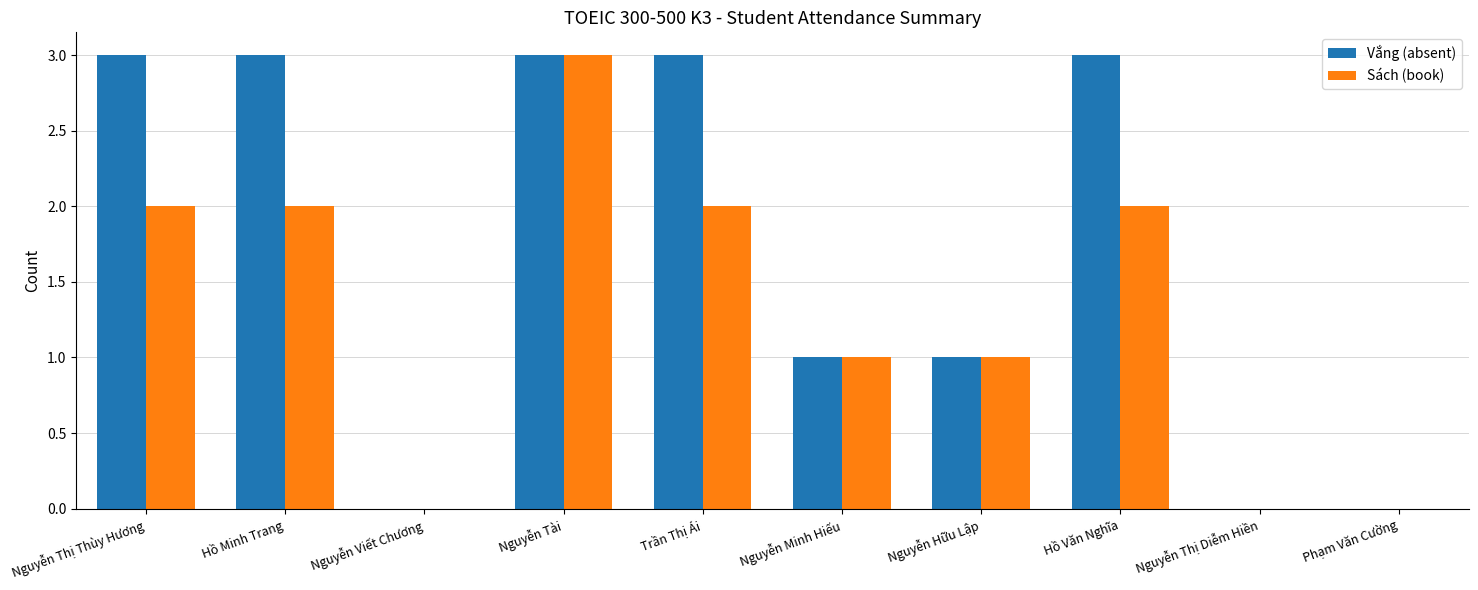

True or false: Sách (book) has a value of 1 at Nguyễn Hữu Lập.

True